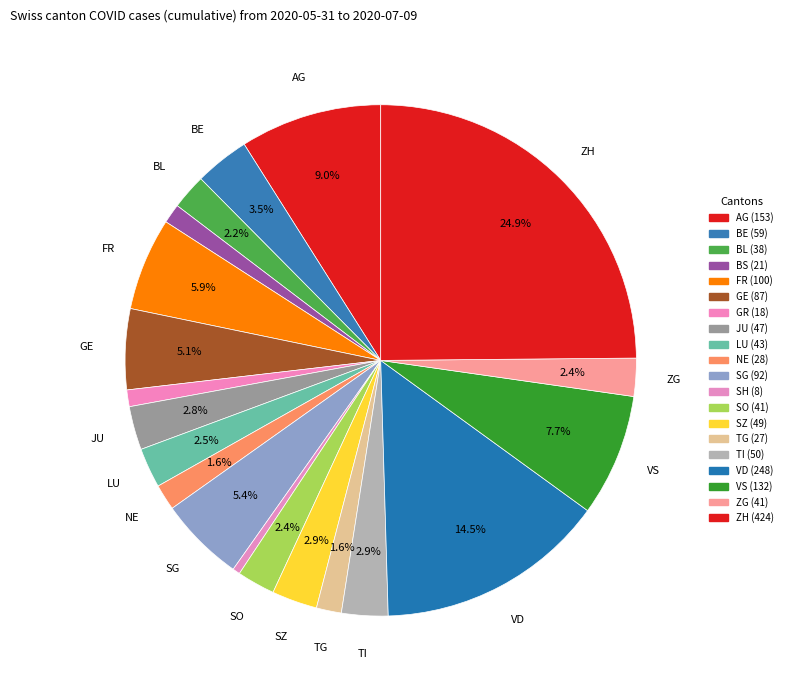

To the nearest percent, what is the difference between the largest and smallest slice percentages?

24%